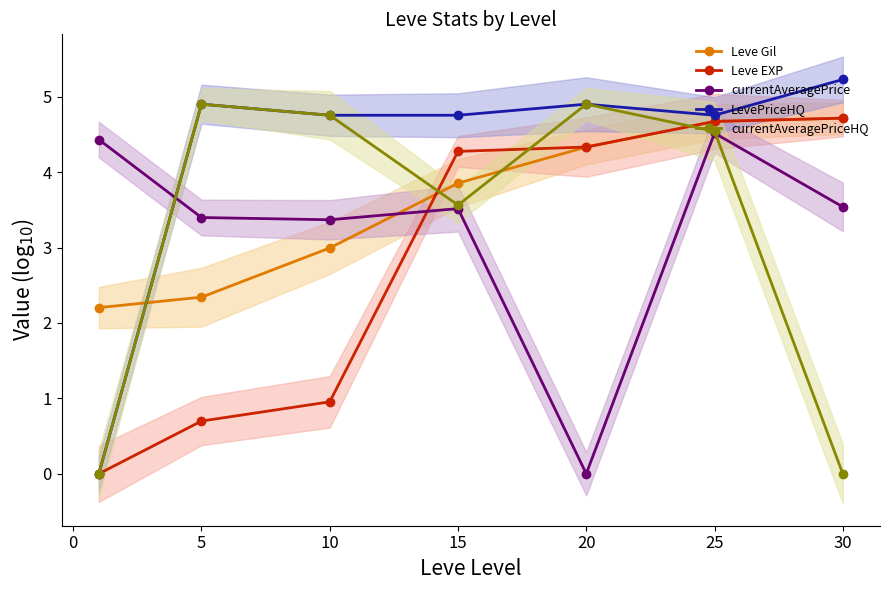

Does the chart display data point markers on the line(s)?

Yes